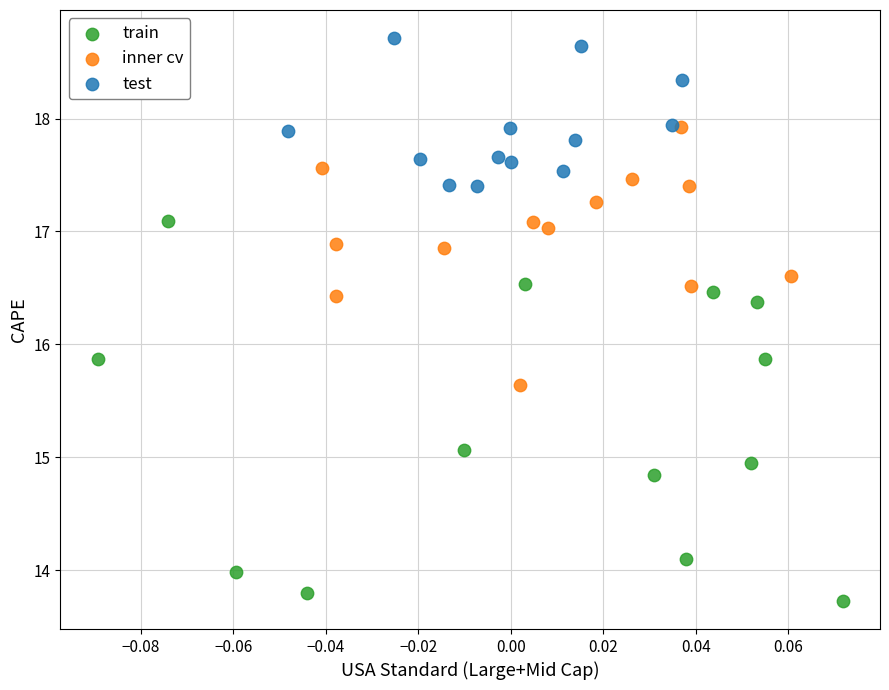

Which series contains the highest Y value?

test